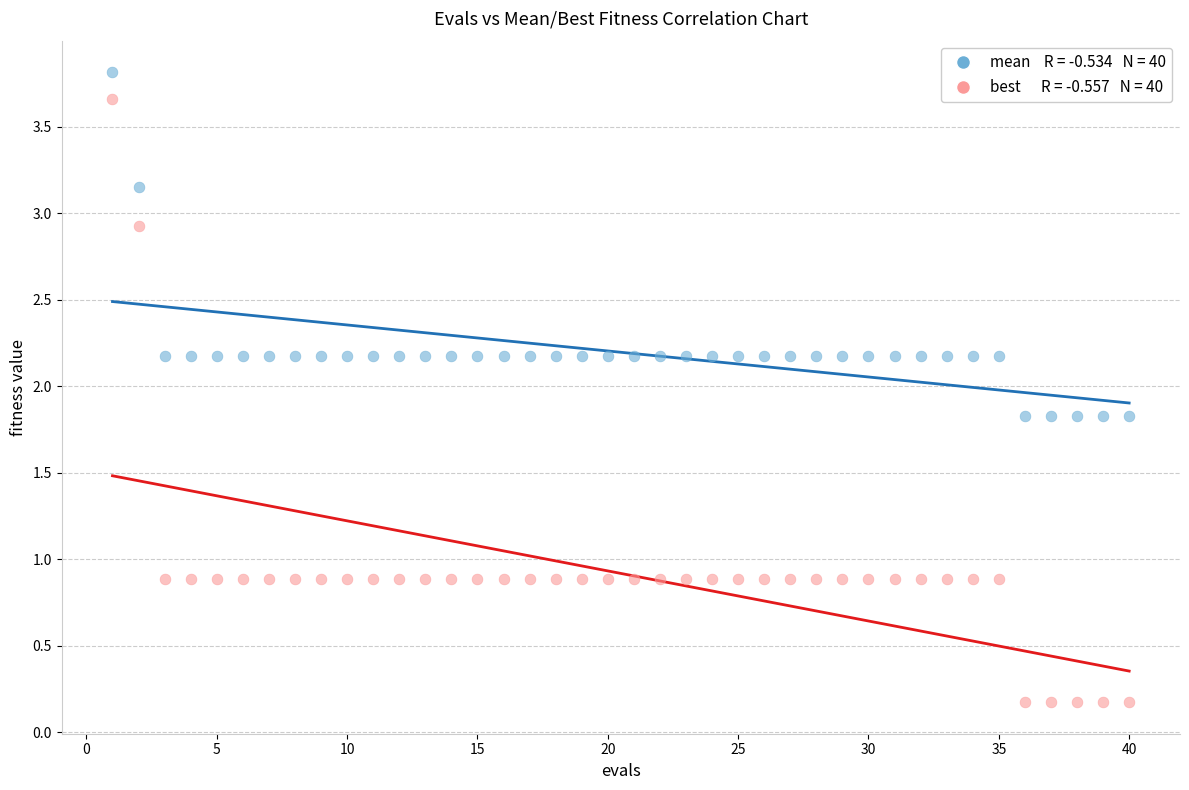

Across all data points, what is the range of X values (max minus min)?

39.0